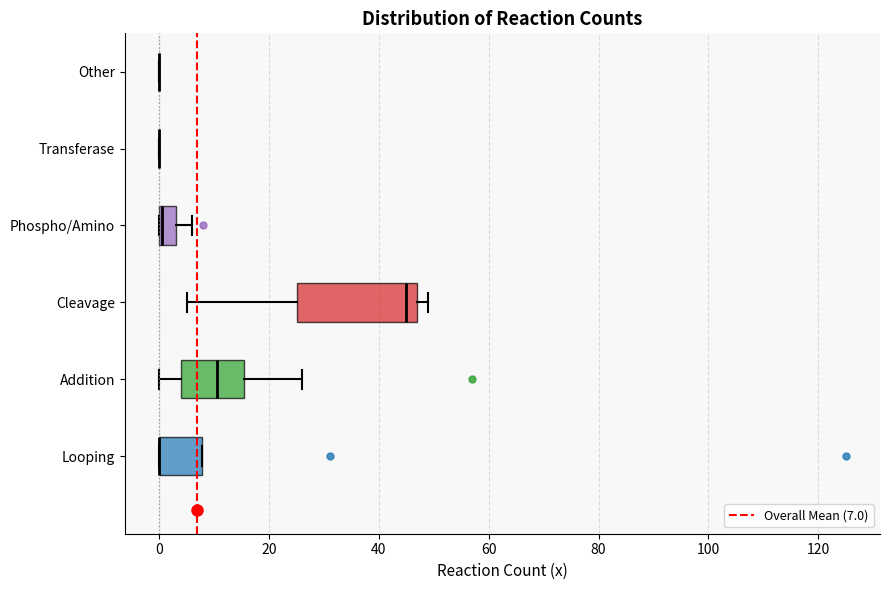

Reading bottom to top, transcribe this box plot: for each box, give where its median line is, the range the box spans, and where its two whiskers end, as read against the x-axis. The values are not printed on the chart, so give them approximately, as read against the axis.

Looping: median 0 (drawn on the box's left edge), box 0 to 8, whiskers 0 to 8
Addition: median 10, box 4 to 16, whiskers 0 to 26
Cleavage: median 46, box 26 to 48, whiskers 6 to 50
Phospho/Amino: median 0 (drawn on the box's left edge), box 0 to 4, whiskers 0 to 6
Transferase: box collapsed to a line at 0, whiskers 0 to 0
Other: box collapsed to a line at 0, whiskers 0 to 0